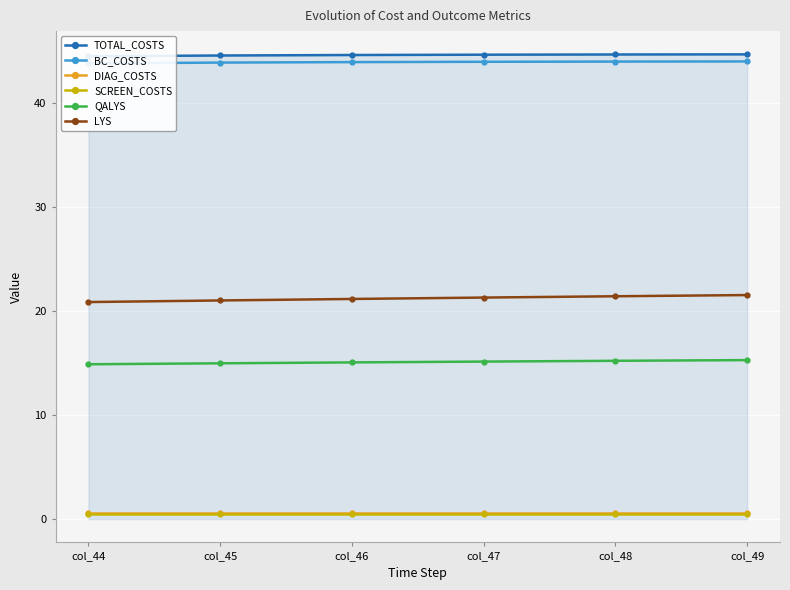

Which category has the highest value in the QALYS series?

col_49